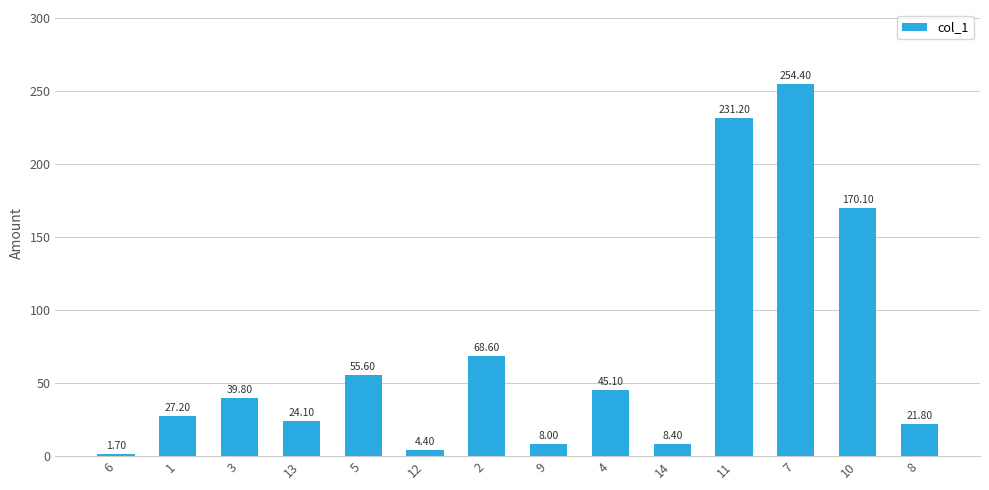

Reading left to right, transcribe all the data shown in this chart.

6=1.7	1=27.2	3=39.8	13=24.1	5=55.6	12=4.4	2=68.6	9=8.0	4=45.1	14=8.4	11=231.2	7=254.4	10=170.1	8=21.8